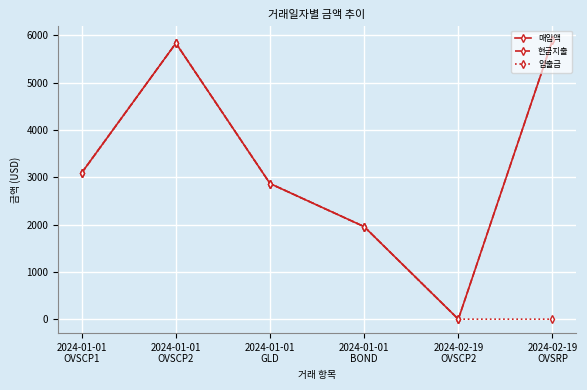

Does the chart have visible grid lines?

Yes